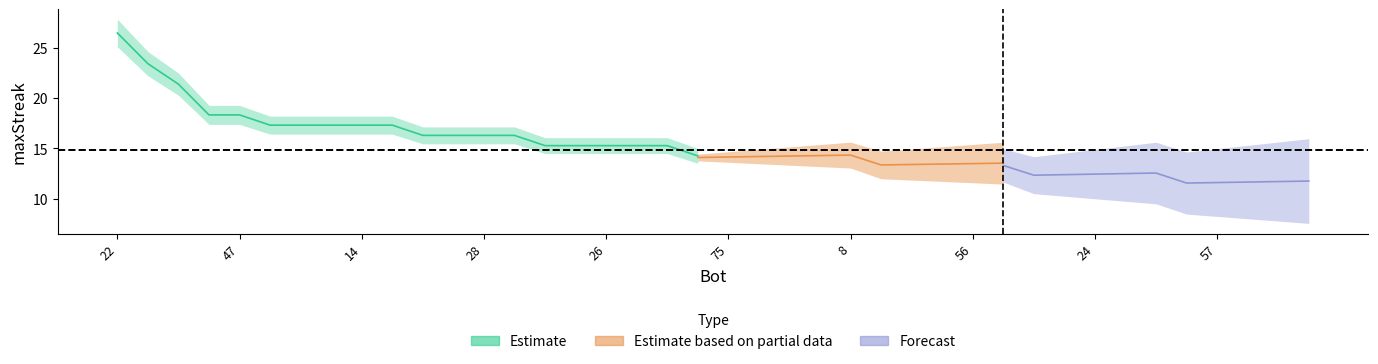

How many lines are shown in the chart?

1